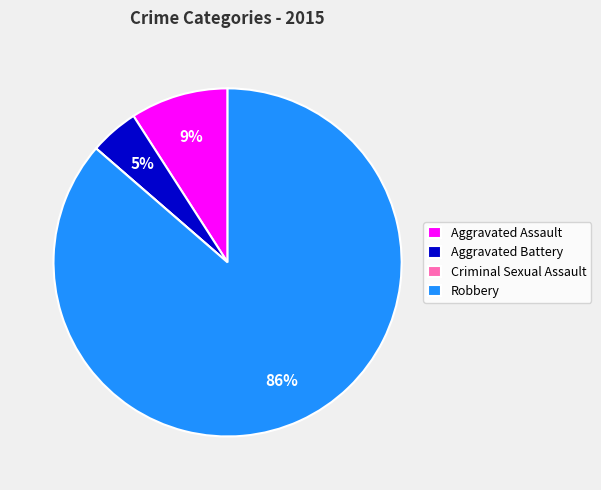

To the nearest percent, what is the difference between the Robbery and Aggravated Assault slice percentages?

77%